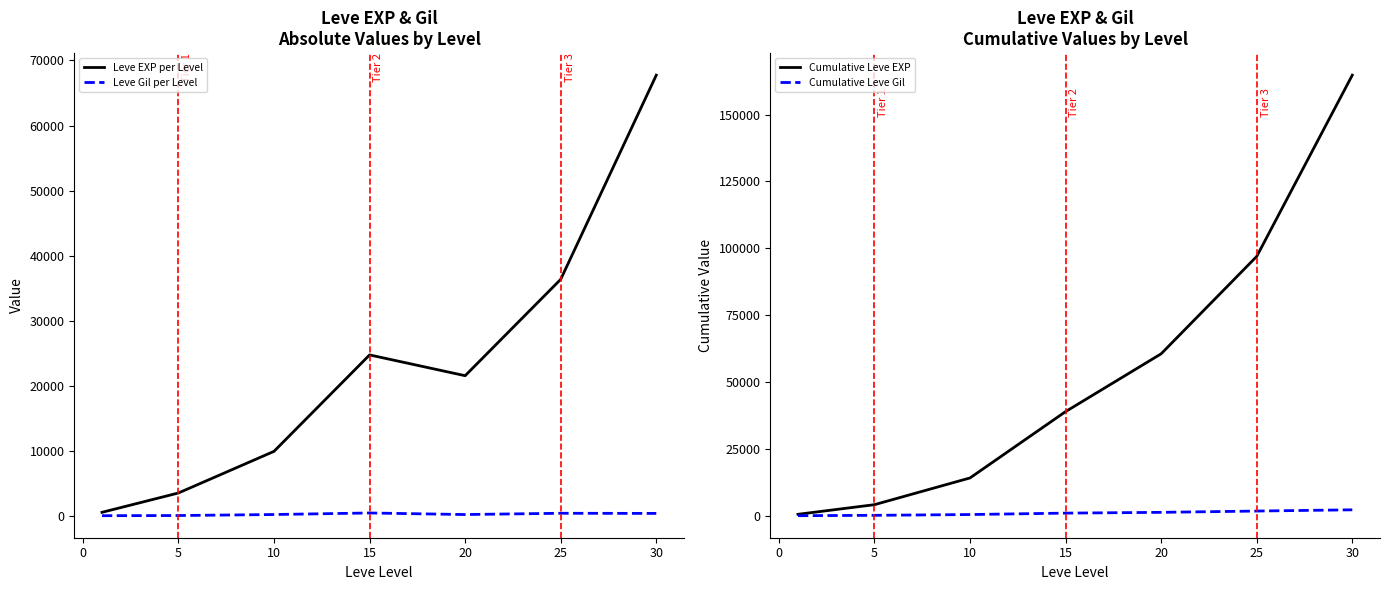

List the series in order of their peak value, lowest first.

Leve Gil per Level, Cumulative Leve Gil, Leve EXP per Level, Cumulative Leve EXP